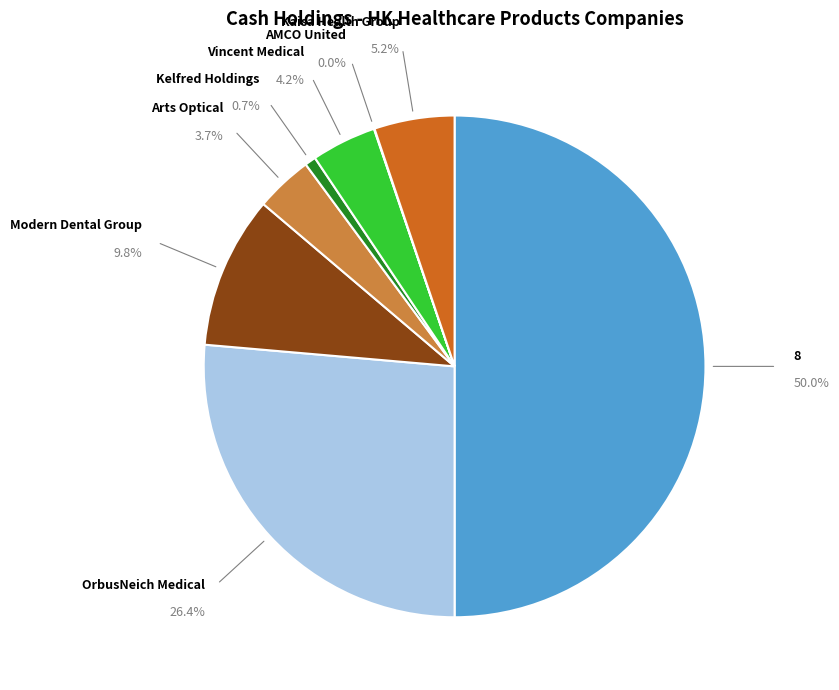

What is the largest slice in the pie chart?

8